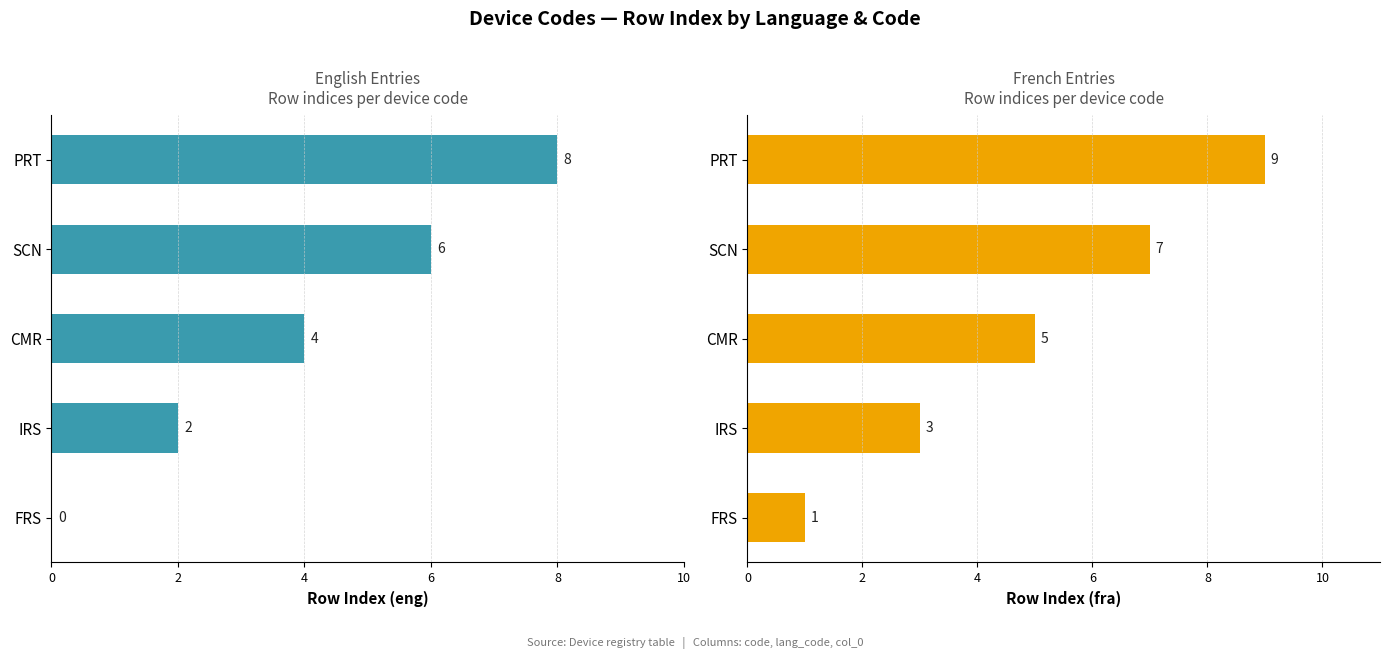

Which series has the largest total across all categories?

col_0 (fra)